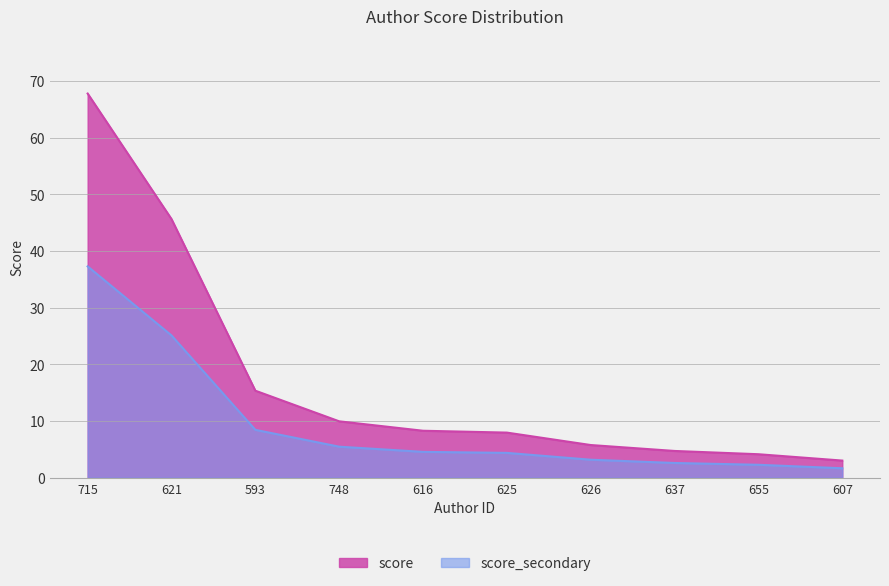

Between 607 and 748, which is larger?

748